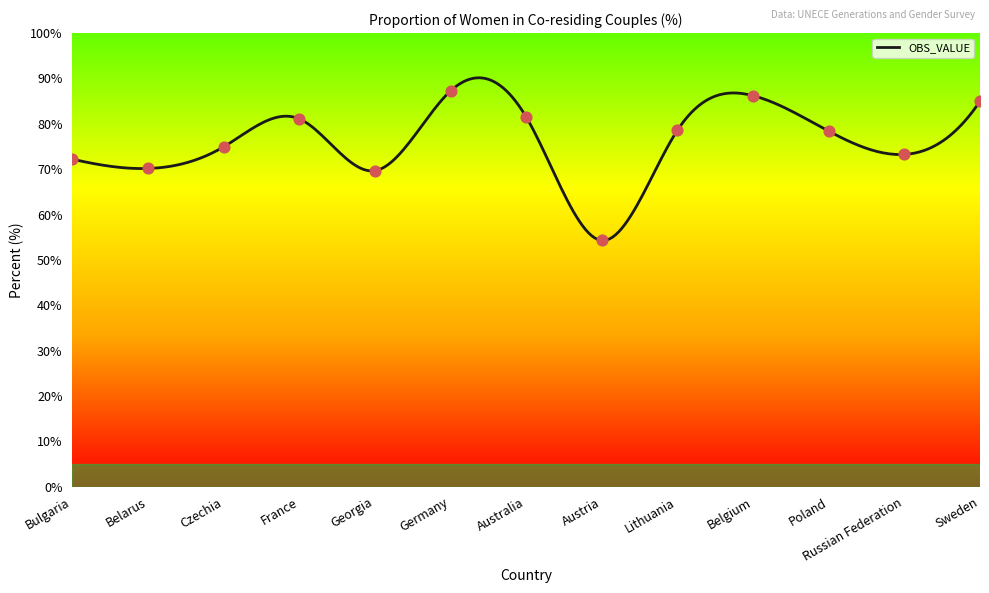

What is the change in value from Georgia to Belgium?

+16.5